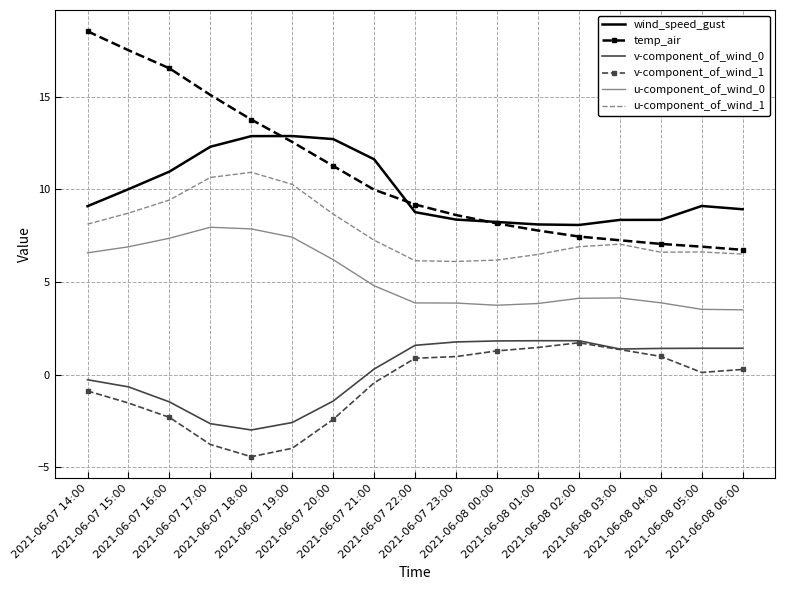

True or false: u-component_of_wind_1 and wind_speed_gust intersect in this chart.

False